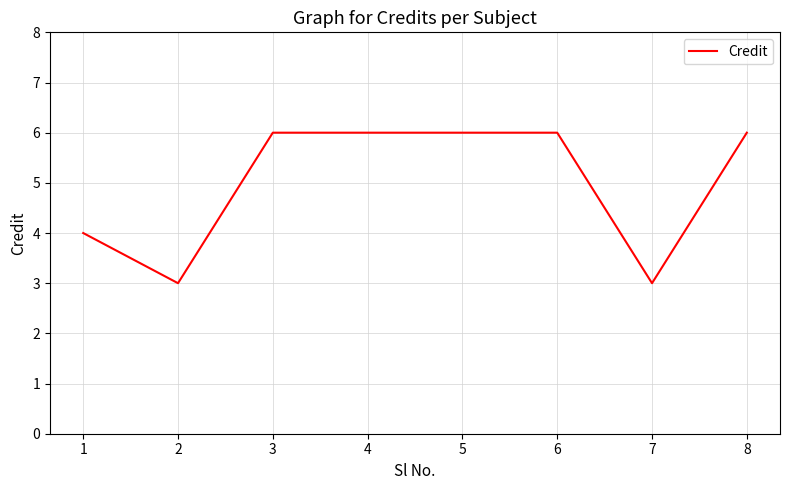

Is it true that the value at 3 is 4?

False